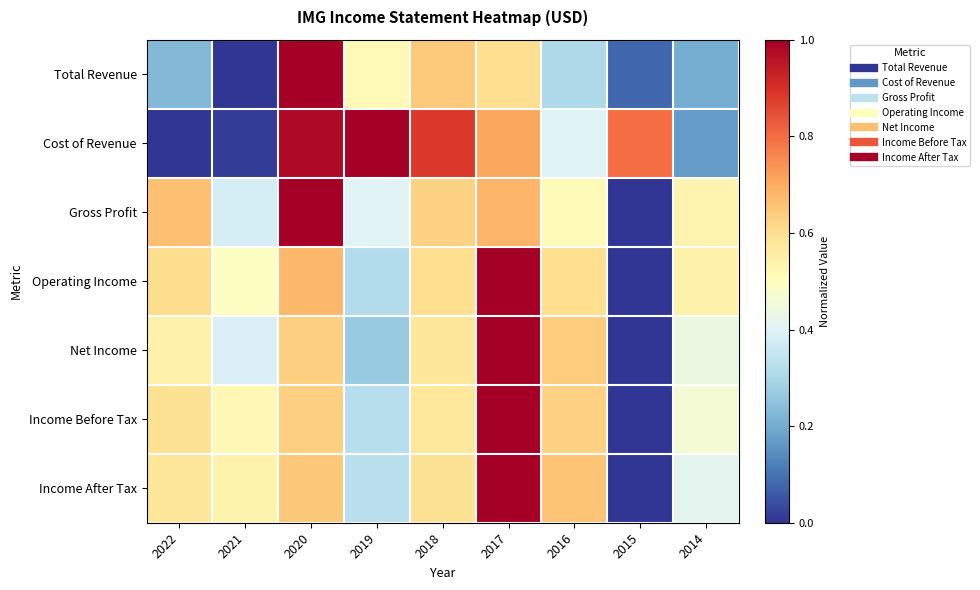

At how many categories does at least one series exceed 0?

9